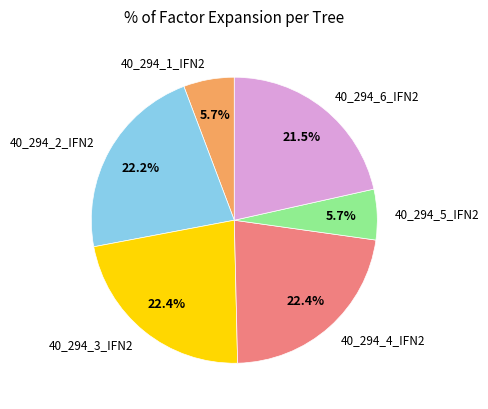

Is there any slice that represents more than half of the pie?

No